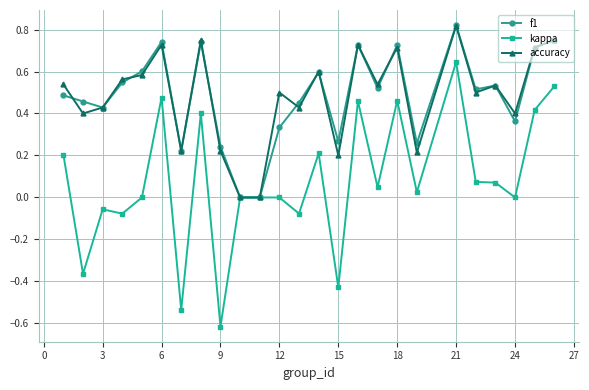

Which series has the widest spread of values?

kappa